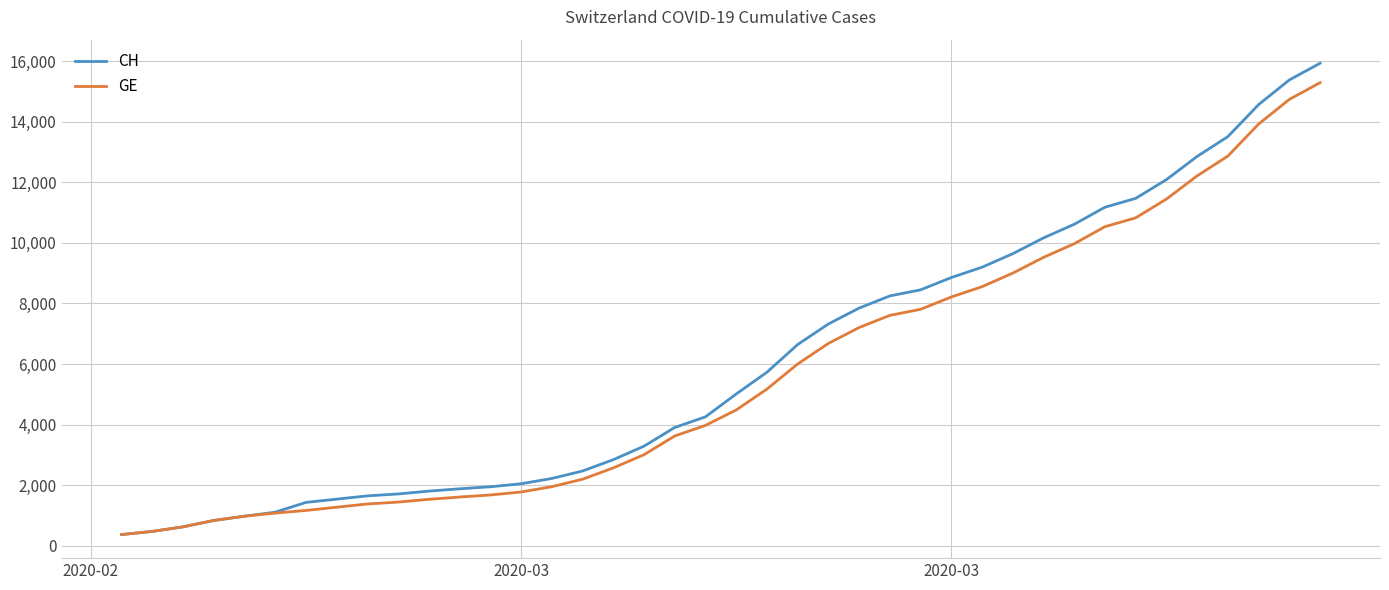

What is the smallest value displayed?

375